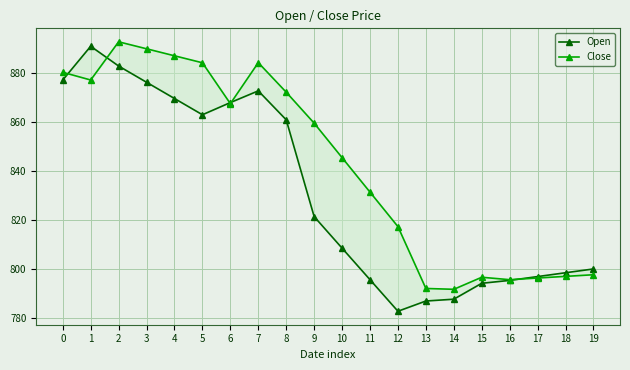

True or false: Close and Open cross at least once.

True